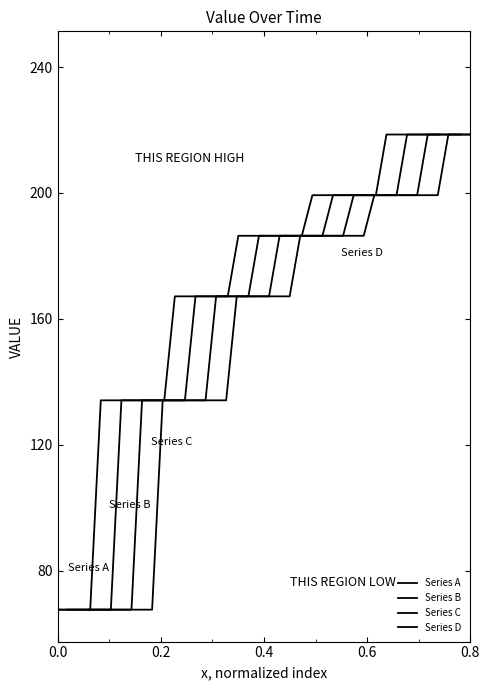

Rank the series by their maximum value, from lowest to highest.

Series A, Series B, Series C, Series D